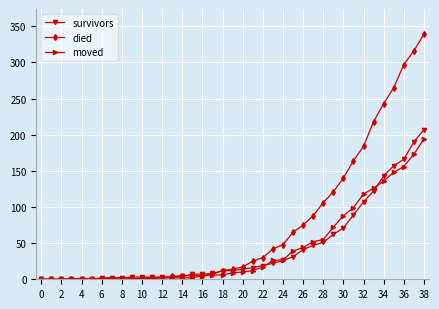

What is the greatest value displayed?

339